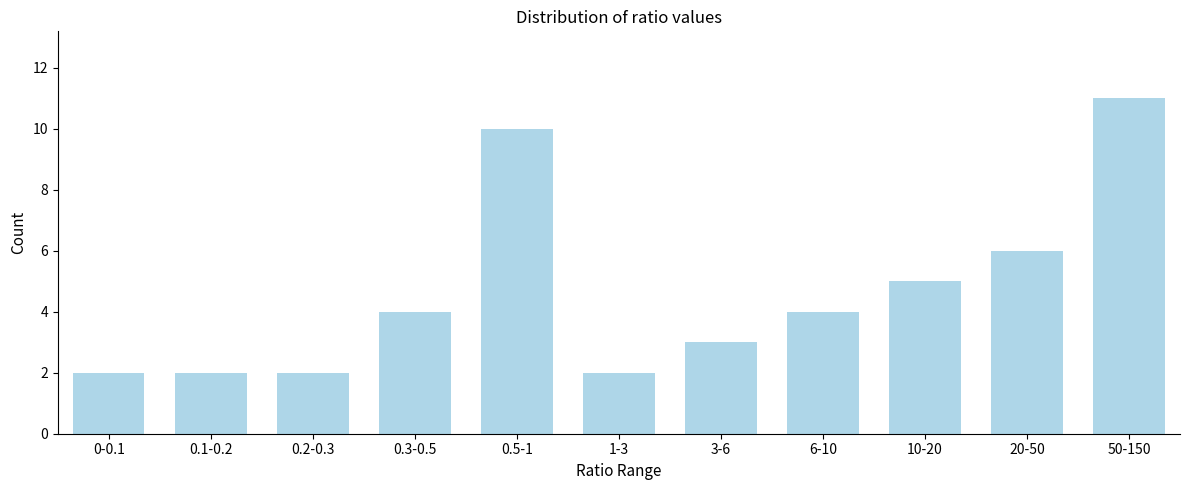

Reading left to right, extract all data points from this chart.

0-0.1=2	0.1-0.2=2	0.2-0.3=2	0.3-0.5=4	0.5-1=10	1-3=2	3-6=3	6-10=4	10-20=5	20-50=6	50-150=11